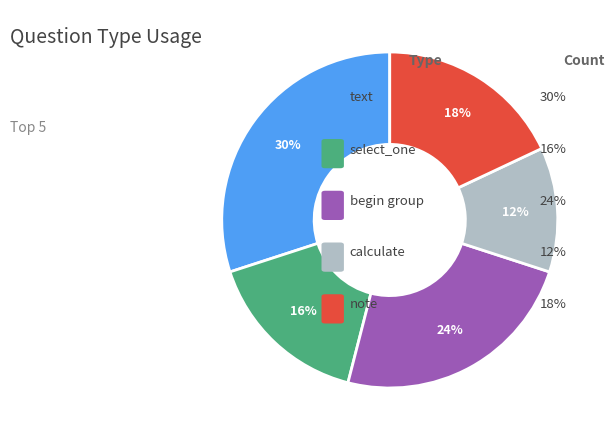

To the nearest percent, what is the average slice percentage?

20%